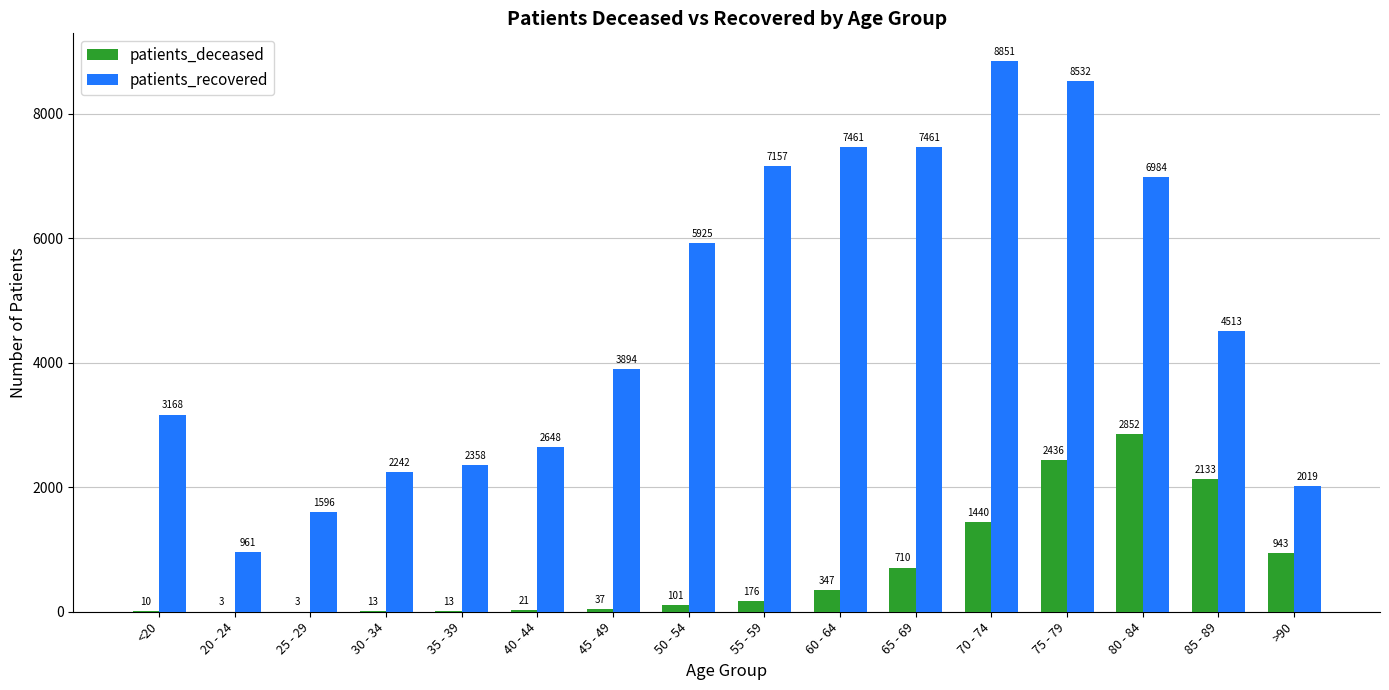

Reading left to right, extract all data points from this chart.

patients_deceased: 10	3	3	13	13	21	37	101	176	347	710	1440	2436	2852	2133	943
patients_recovered: 3168	961	1596	2242	2358	2648	3894	5925	7157	7461	7461	8851	8532	6984	4513	2019